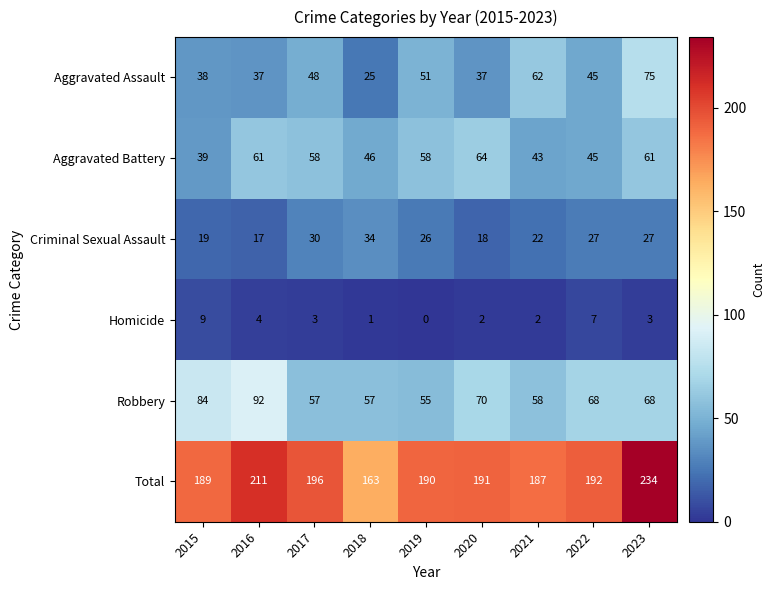

Read the Aggravated Assault value at 2023.

75